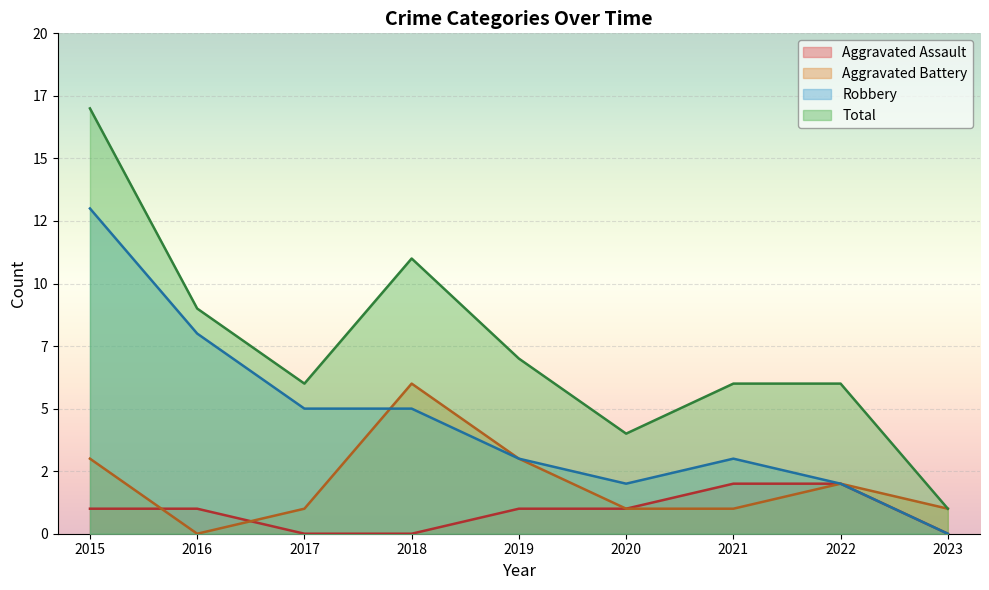

Reading left to right, list all the values displayed in this chart.

Aggravated Assault: 1	1	0	0	1	1	2	2	0
Aggravated Battery: 3	0	1	6	3	1	1	2	1
Robbery: 13	8	5	5	3	2	3	2	0
Total: 17	9	6	11	7	4	6	6	1